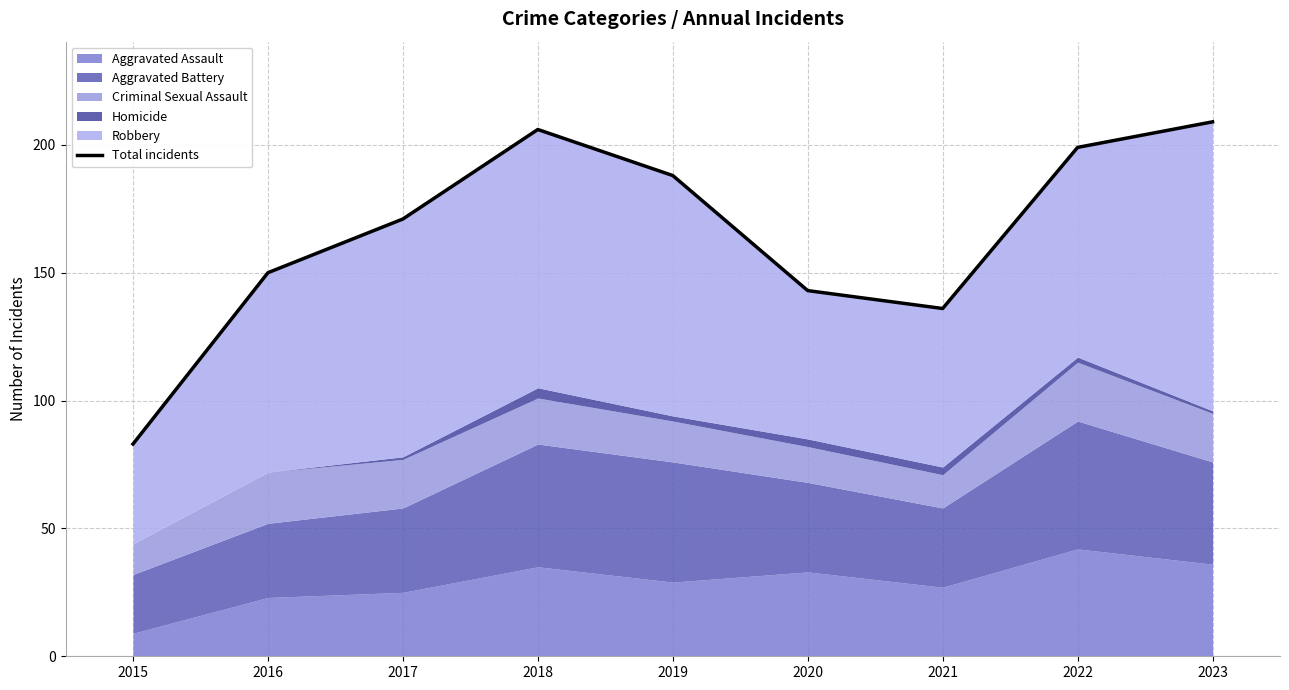

Does the chart have visible grid lines?

Yes